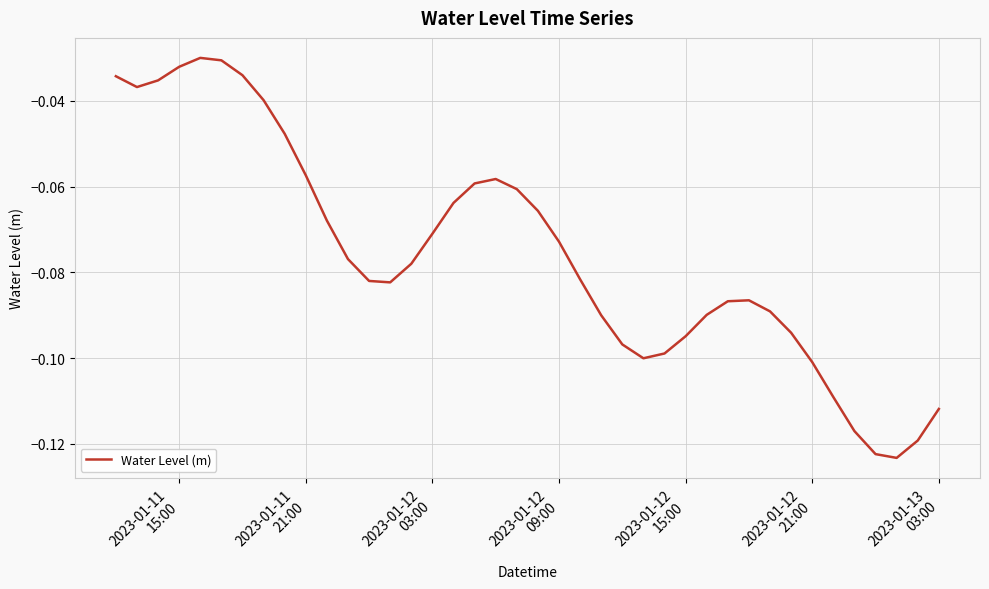

True or false: there are more than 2 points higher than both neighbors.

True